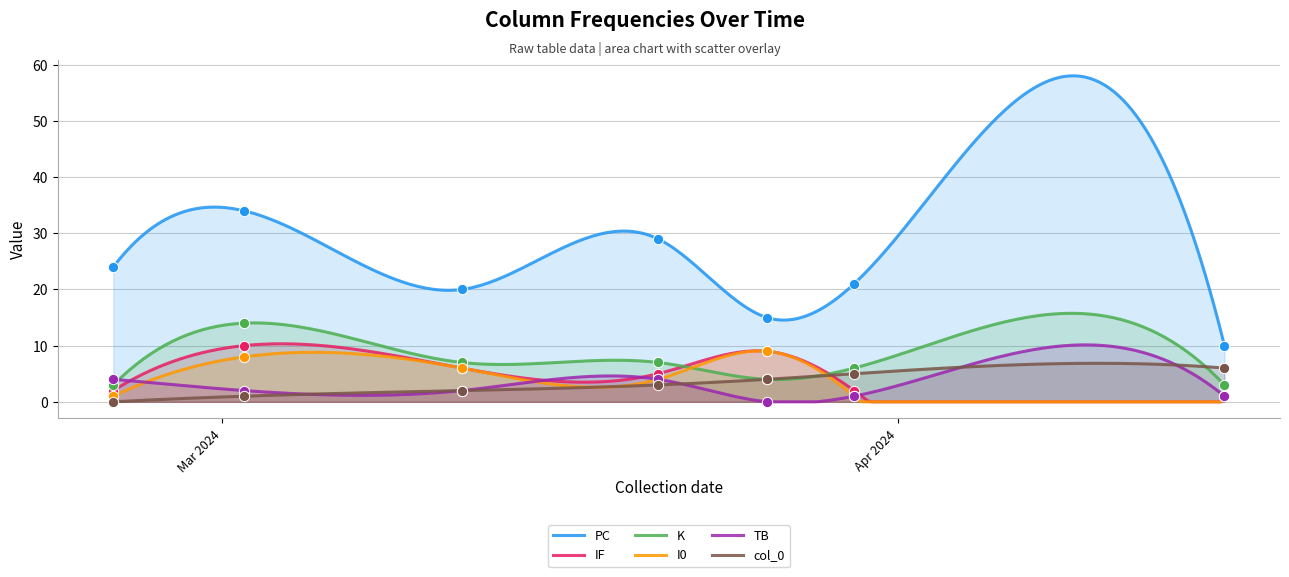

What is the total value across all series at 2024-03-02?

69